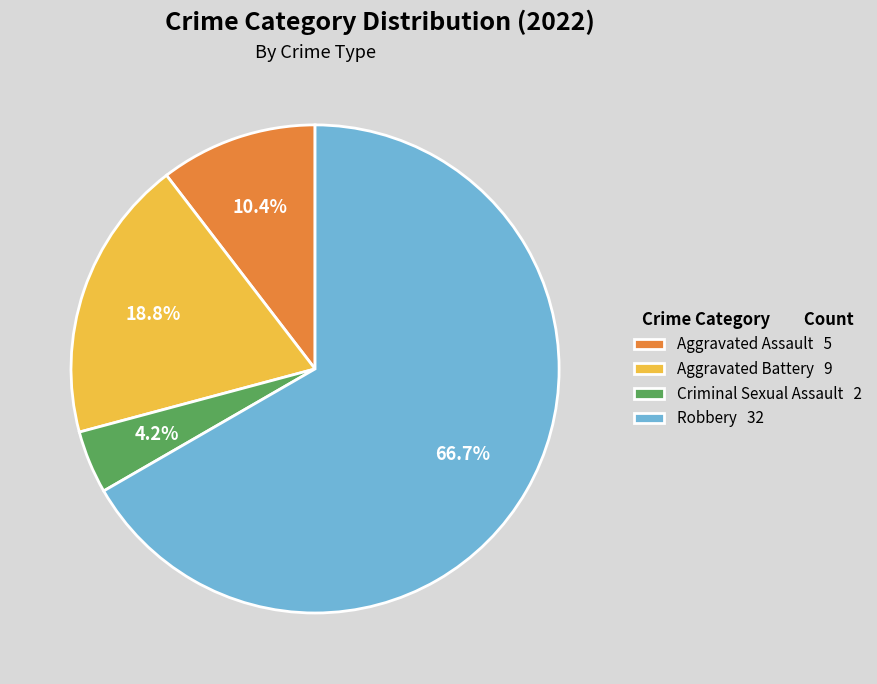

Is it true that Criminal Sexual Assault is 4% of the pie?

True